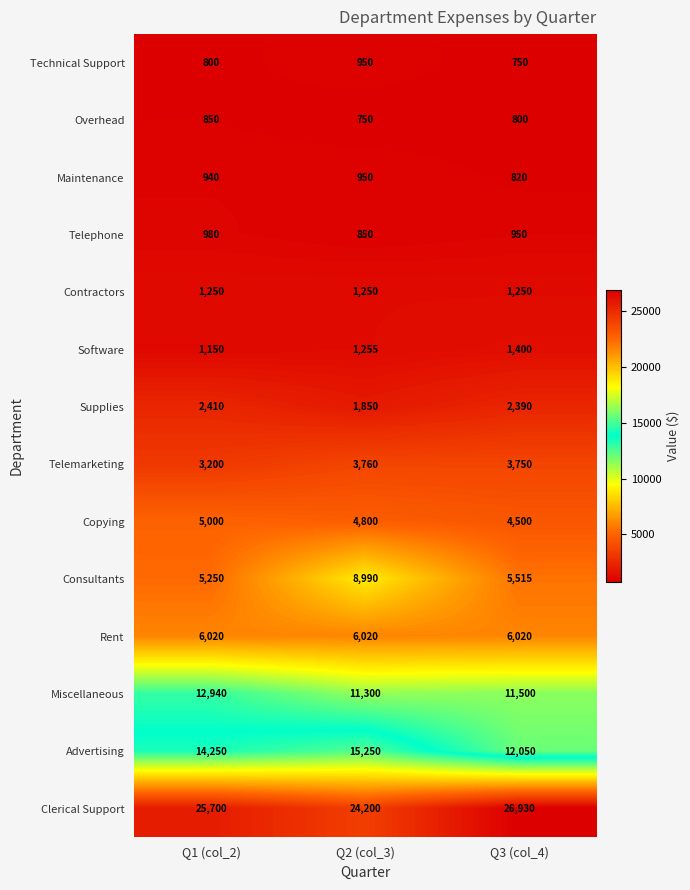

Which series has the widest spread of values?

Consultants